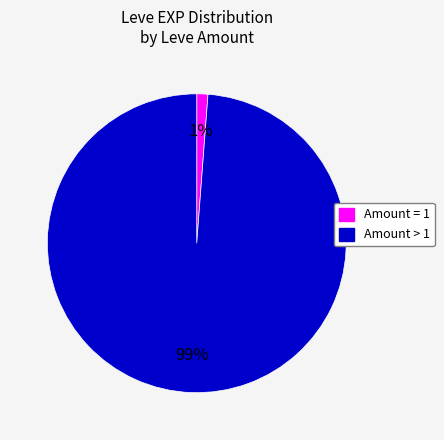

Is there any slice that represents more than half of the pie?

Yes